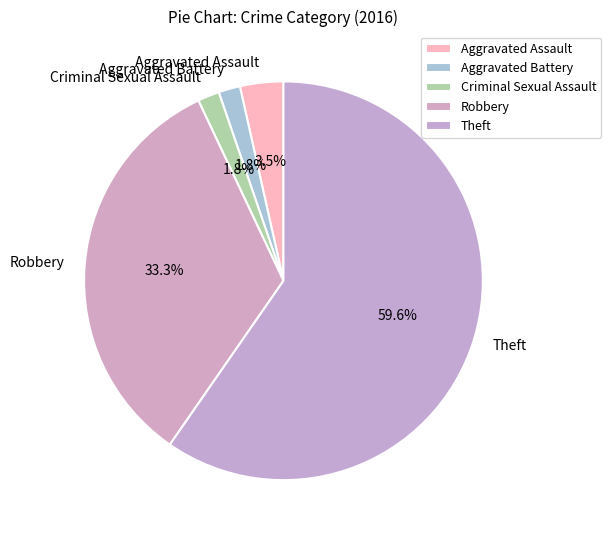

What is the largest slice in the pie chart?

Theft